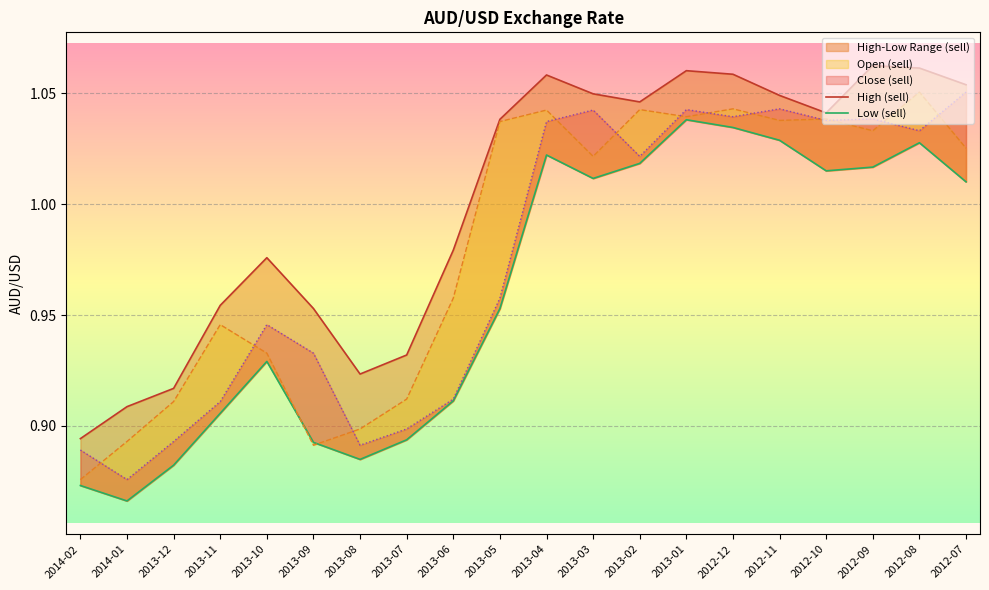

Where is the first local maximum for Low (sell)?

2013-10